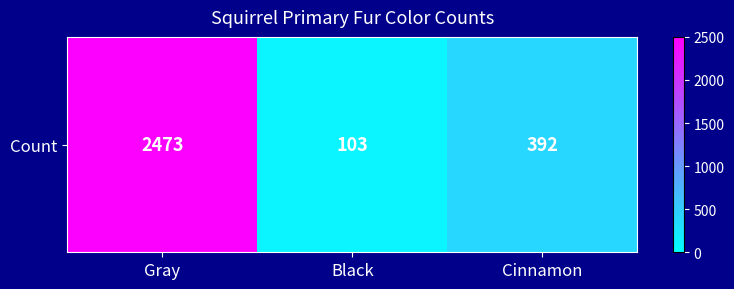

The value at Black is 159. True or false?

False